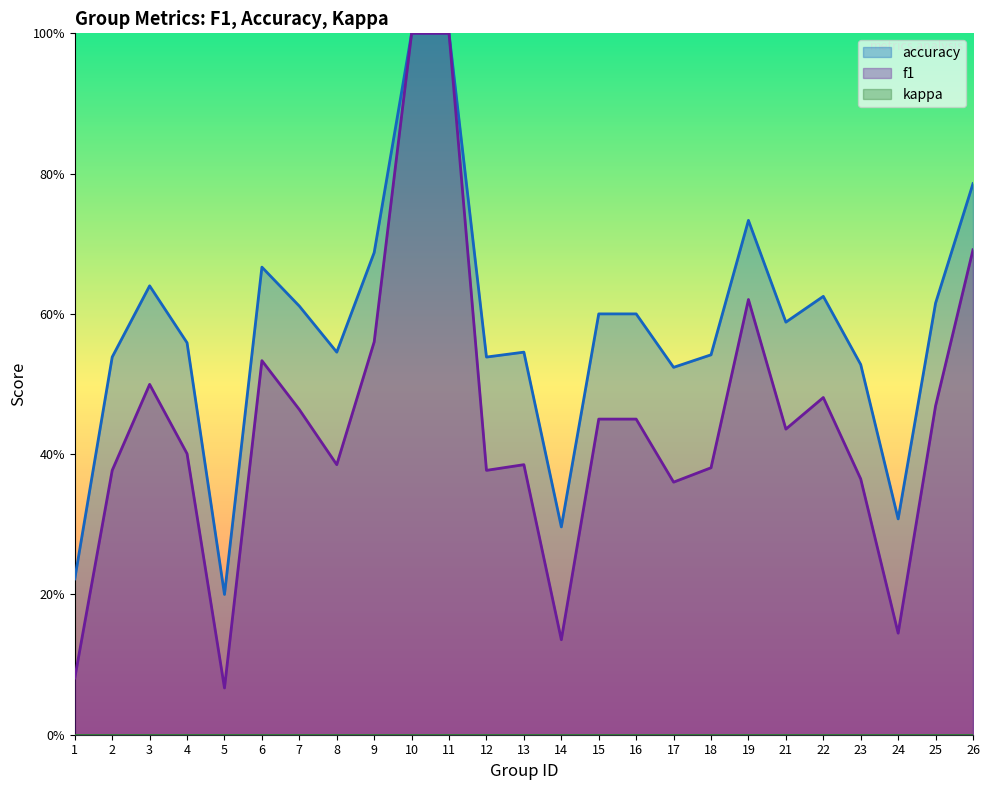

Reading right to left, what are all the values shown in this chart?

f1: 26=0.7	25=0.5	24=0.1	23=0.4	22=0.5	21=0.4	19=0.6	18=0.4	17=0.4	16=0.5	15=0.5	14=0.1	13=0.4	12=0.4	11=1.0	10=1.0	9=0.6	8=0.4	7=0.5	6=0.5	5=0.1	4=0.4	3=0.5	2=0.4	1=0.1
accuracy: 26=0.8	25=0.6	24=0.3	23=0.5	22=0.6	21=0.6	19=0.7	18=0.5	17=0.5	16=0.6	15=0.6	14=0.3	13=0.5	12=0.5	11=1.0	10=1.0	9=0.7	8=0.5	7=0.6	6=0.7	5=0.2	4=0.6	3=0.6	2=0.5	1=0.2